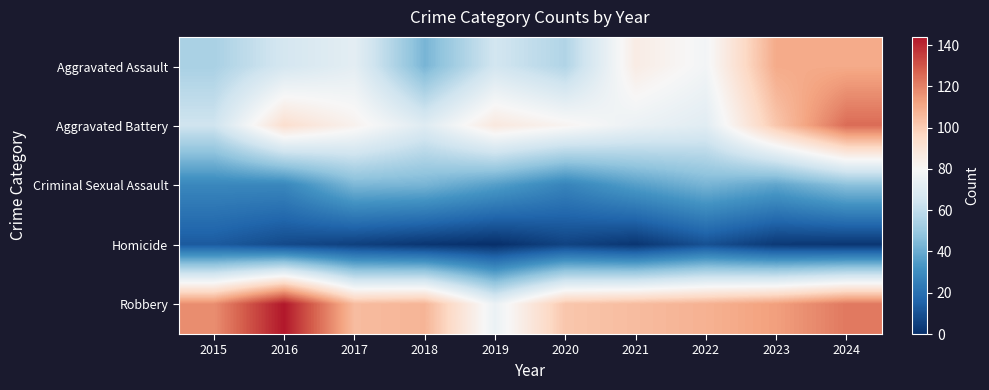

At how many categories does at least one series exceed 33?

10